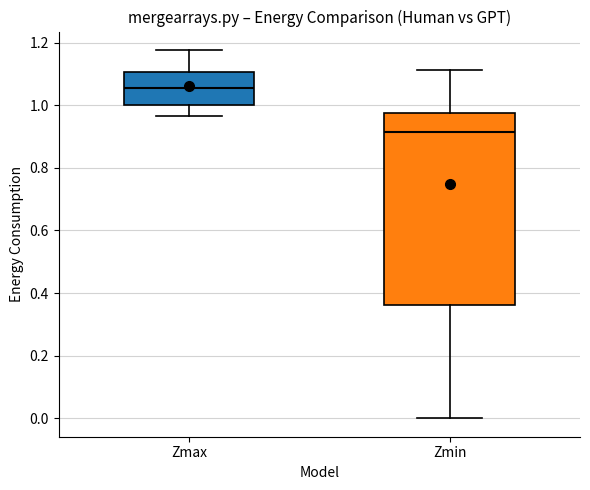

Where is the lower edge of the box for Zmax on the y-axis? The values are not printed on the chart, so give them approximately, as read against the axis.

1.00